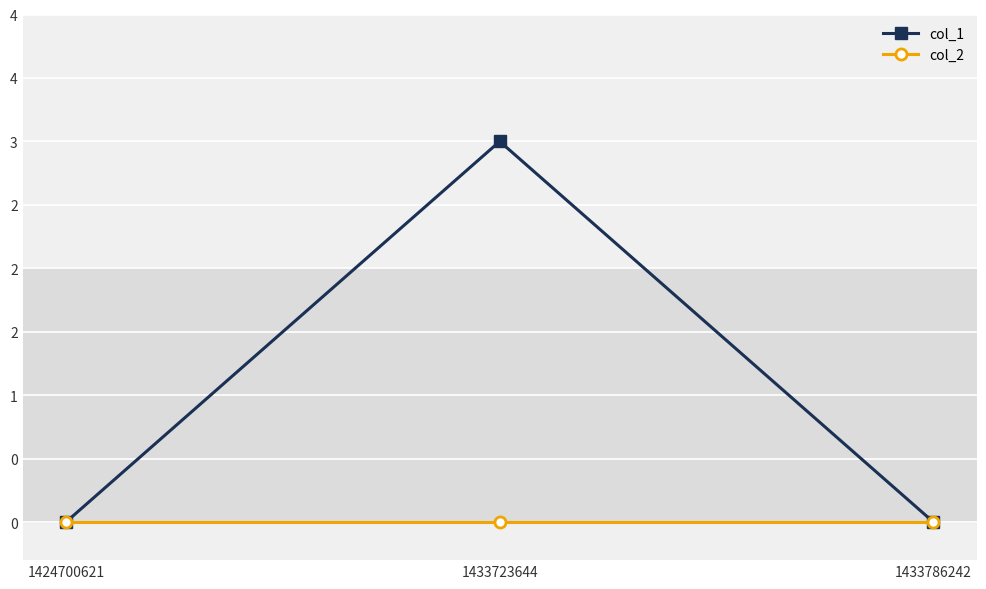

What are all the series names shown in the legend?

col_1, col_2